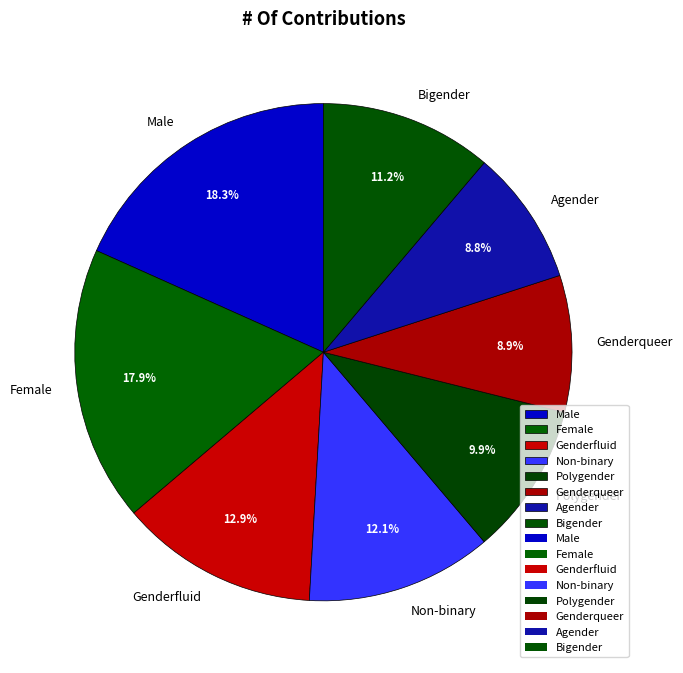

Approximately how many times larger is the value at Genderqueer compared to Male?

0.5